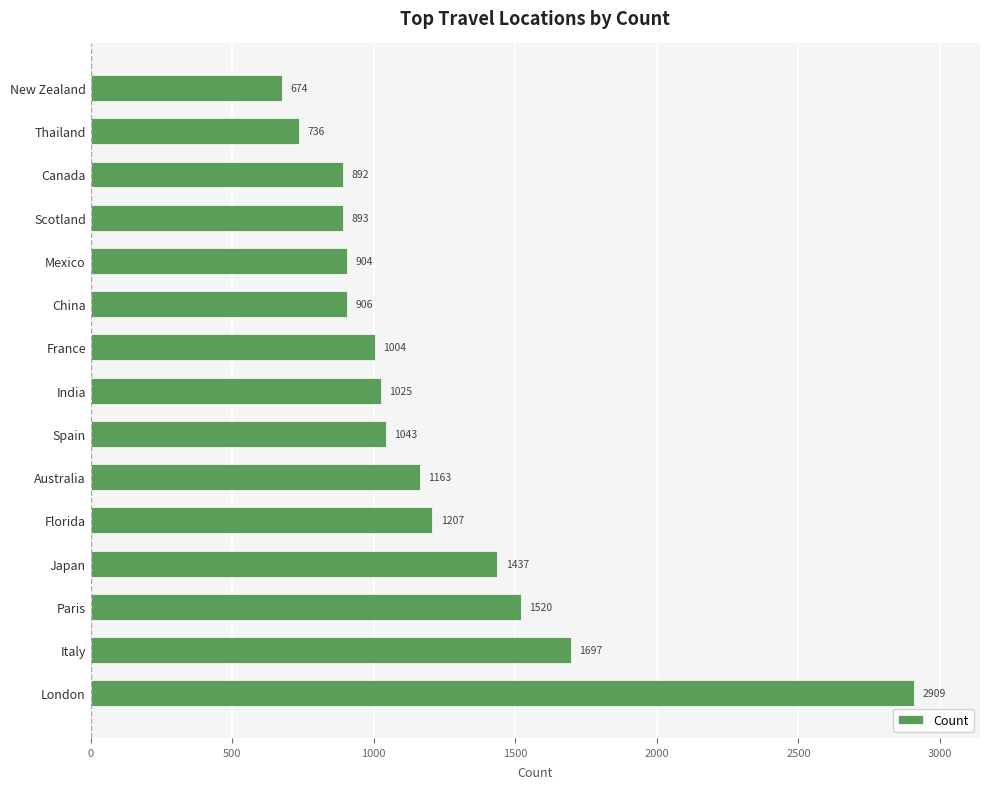

Rank the categories by value from highest to lowest.

London, Italy, Paris, Japan, Florida, Australia, Spain, India, France, China, Mexico, Scotland, Canada, Thailand, New Zealand